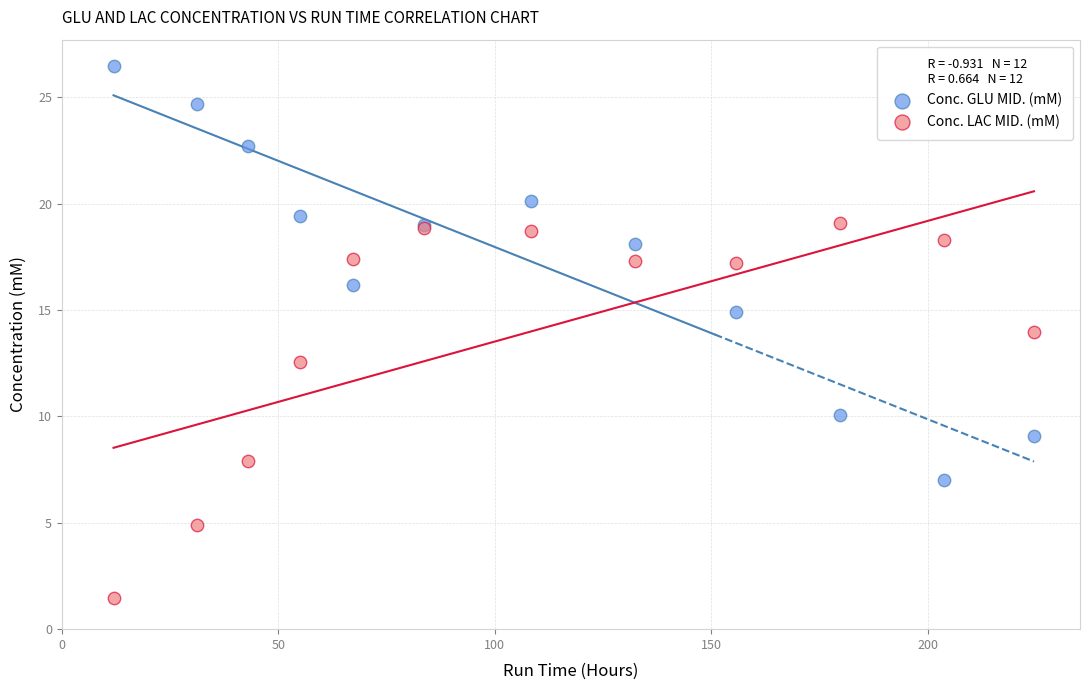

Which series contains the lowest Y value?

Conc. LAC MID. (mM)